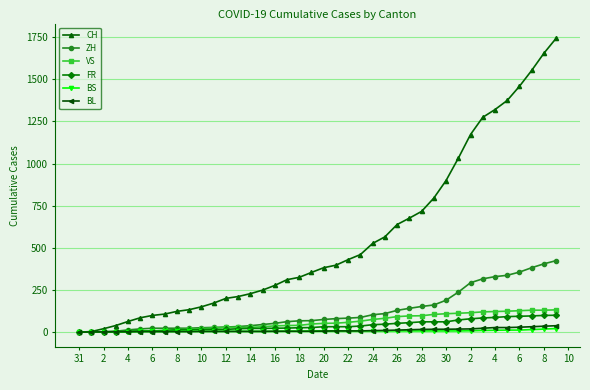

What is the maximum value for CH?

1743